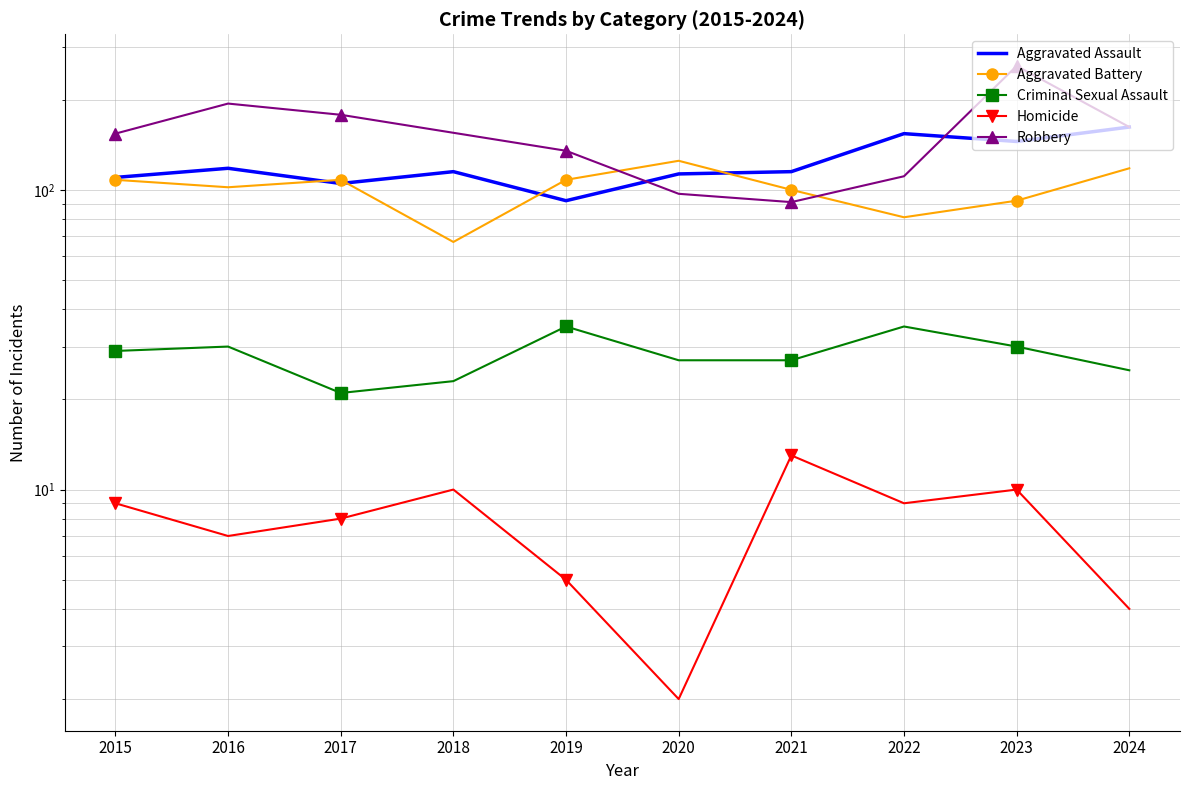

Which series changed the most between 2016 and 2024?

Aggravated Assault